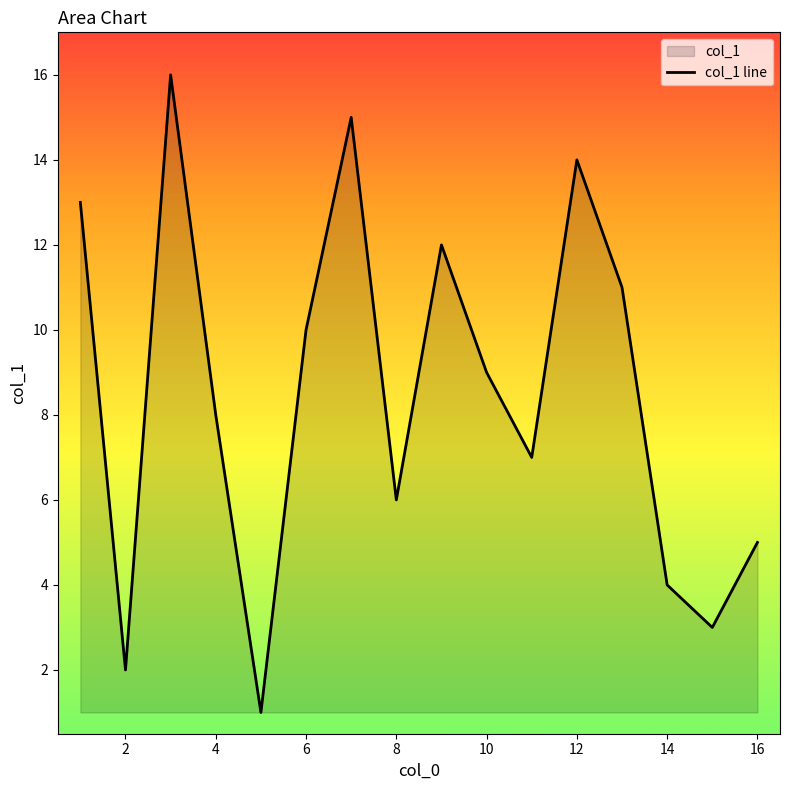

True or false: the data shows 14 at 12.

True